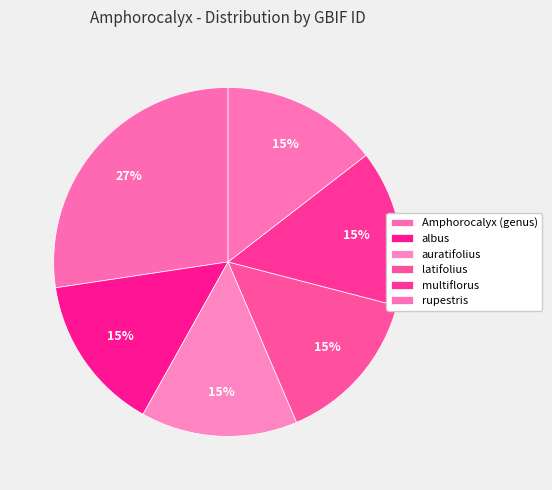

Count the number of slices in the pie.

6